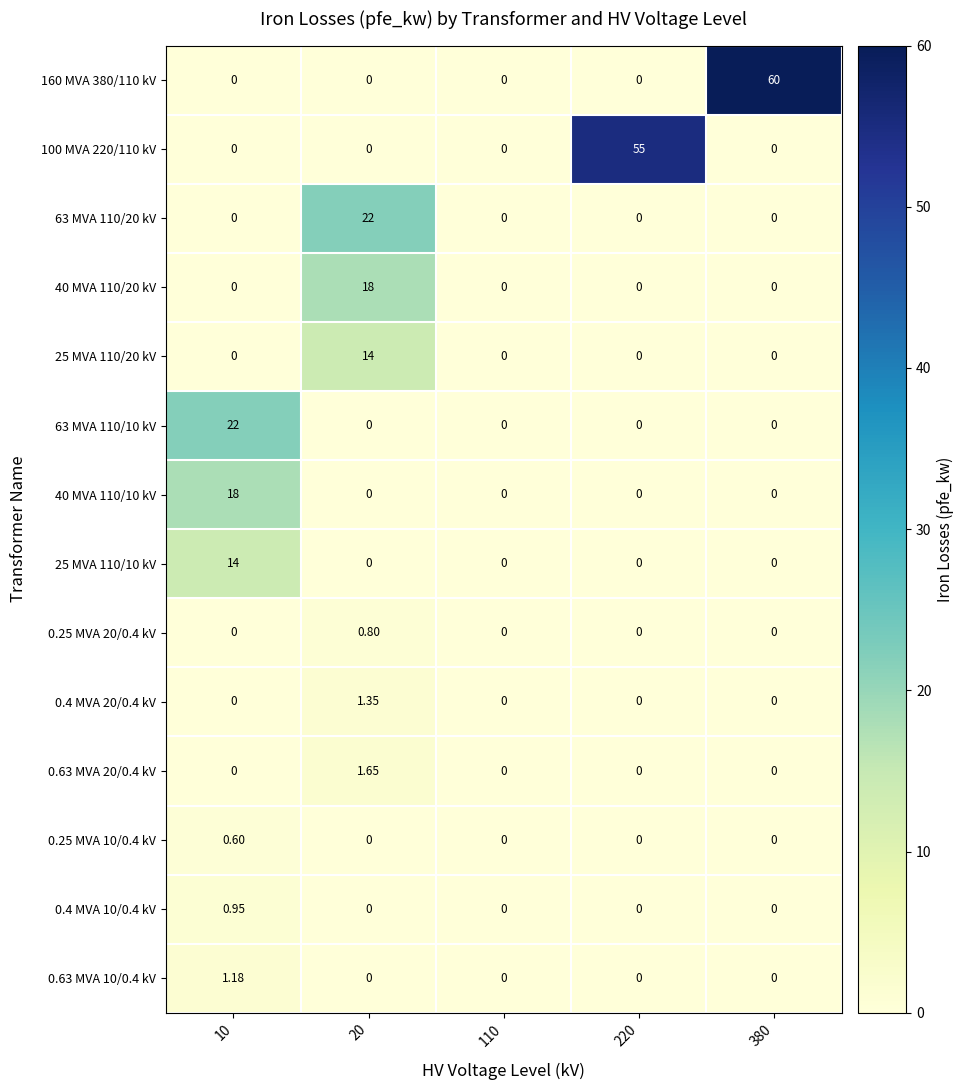

Is the value of 0.63 MVA 10/0.4 kV at 110 greater than the value of 0.4 MVA 10/0.4 kV at 10?

No